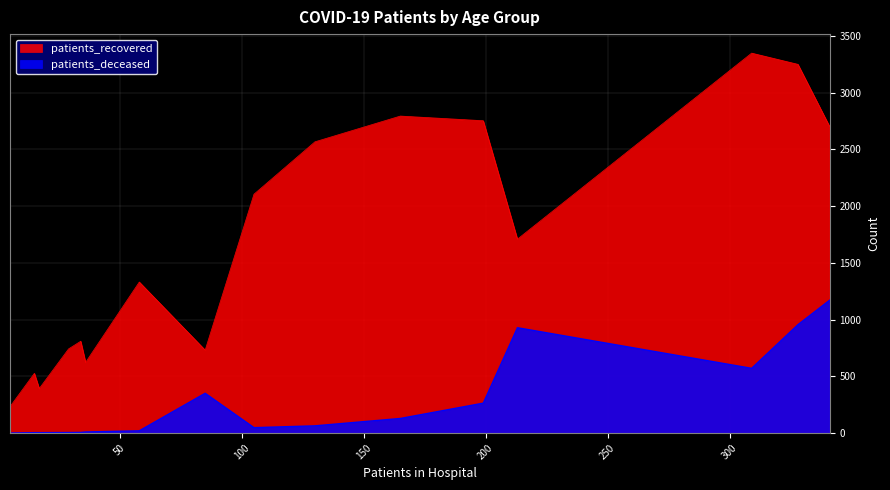

List the series in order of their overall mean, lowest first.

patients_deceased, patients_recovered